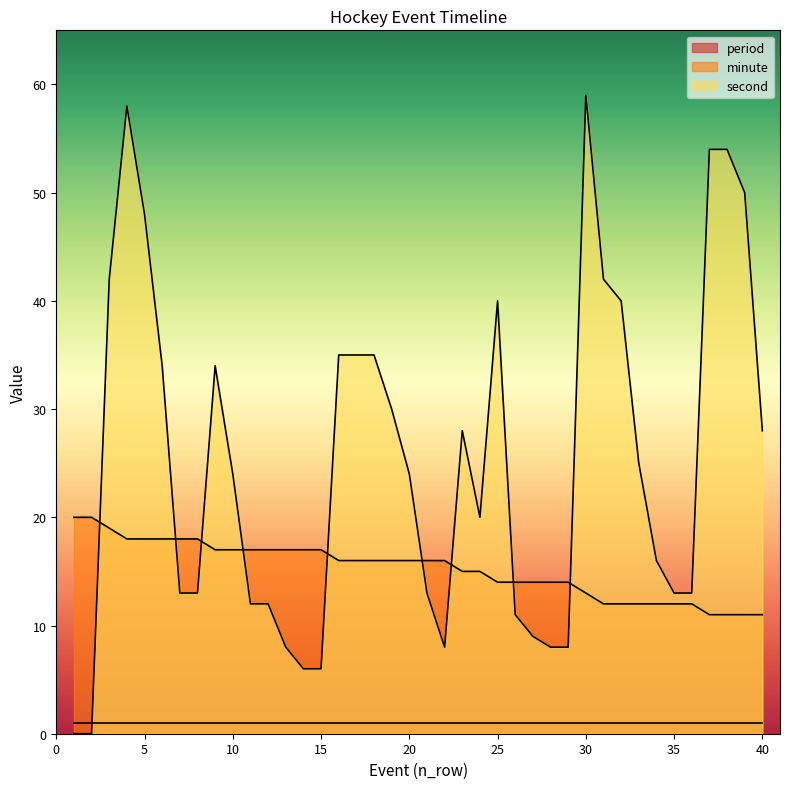

Which series has the largest total across all categories?

second